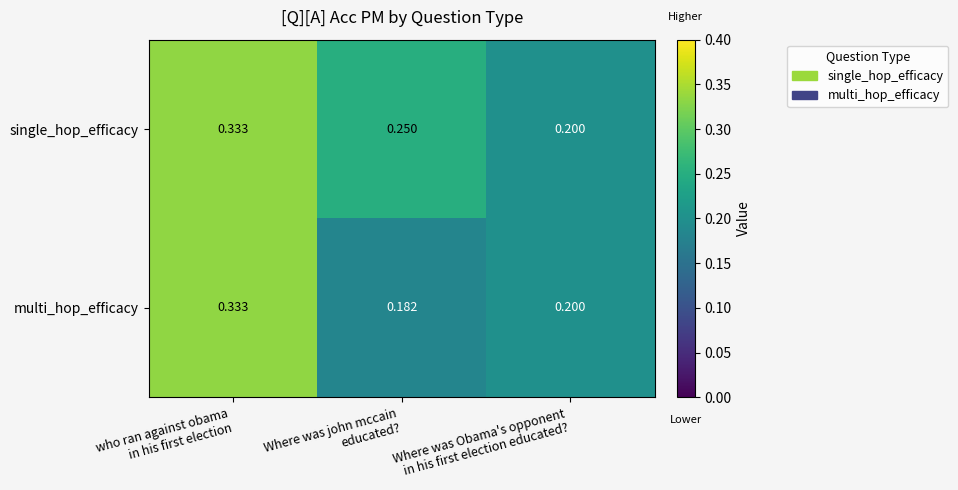

List the series in order of their overall mean, highest first.

single_hop_efficacy, multi_hop_efficacy